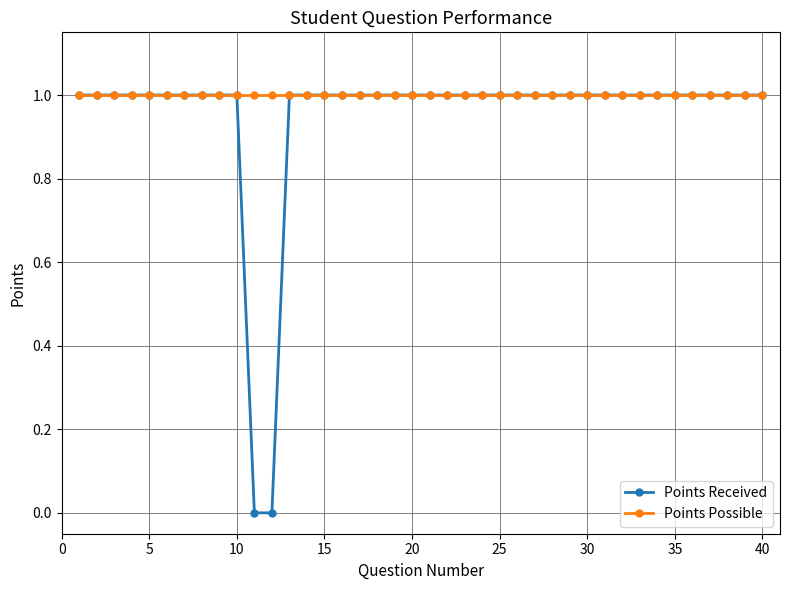

List the series in order of their overall mean, lowest first.

Points Received, Points Possible